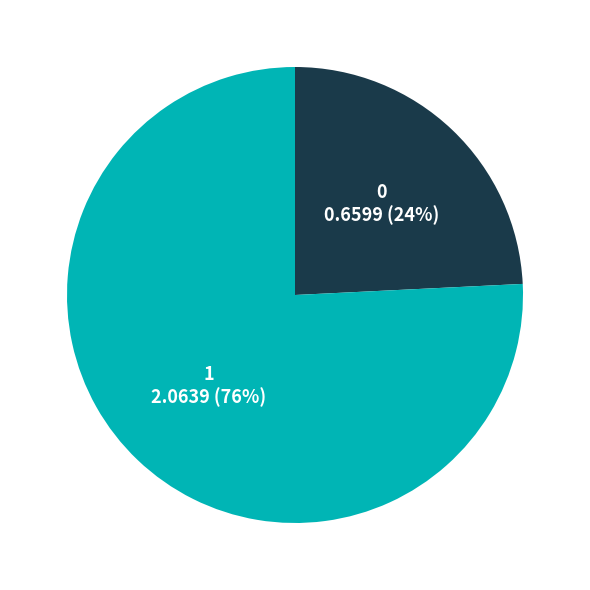

Combined, do 1 and 0 account for over 50%?

Yes